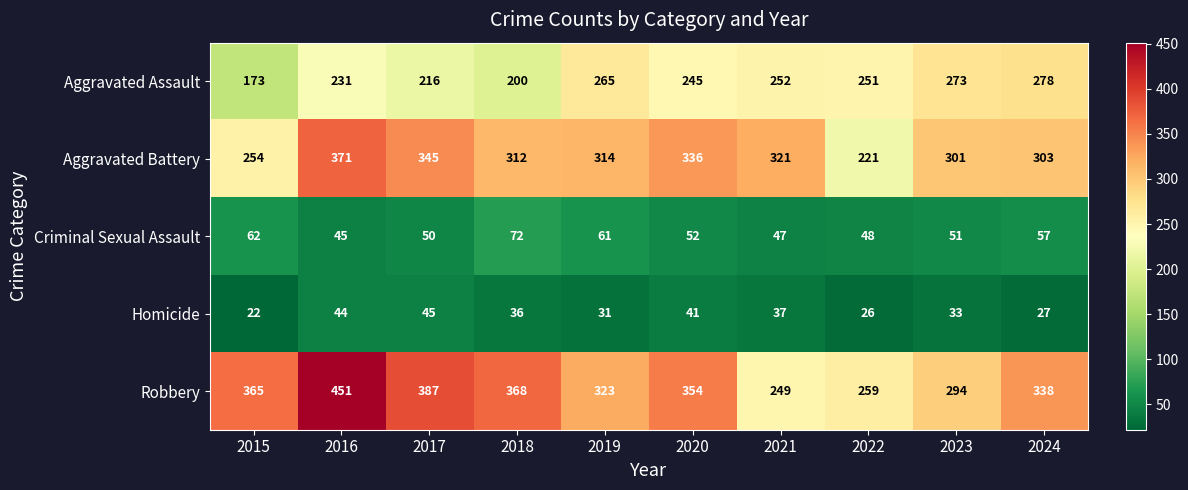

Which series changed the most between 2018 and 2020?

Aggravated Assault